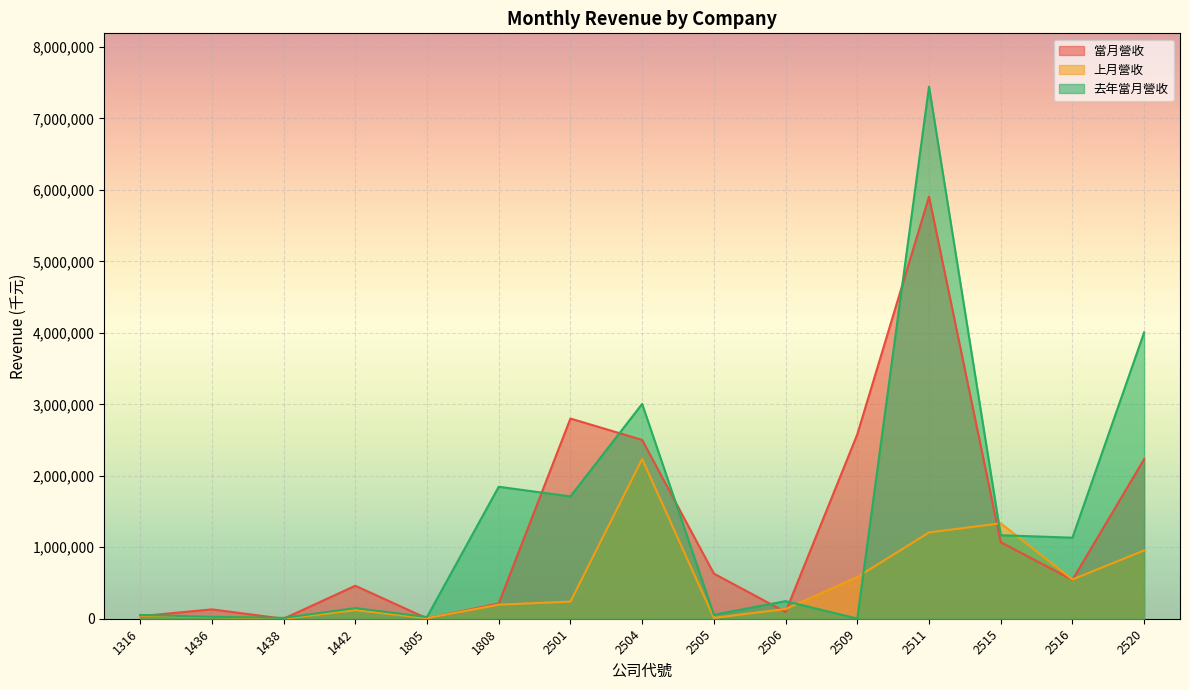

What is the average value of the 當月營收 series?

1280725